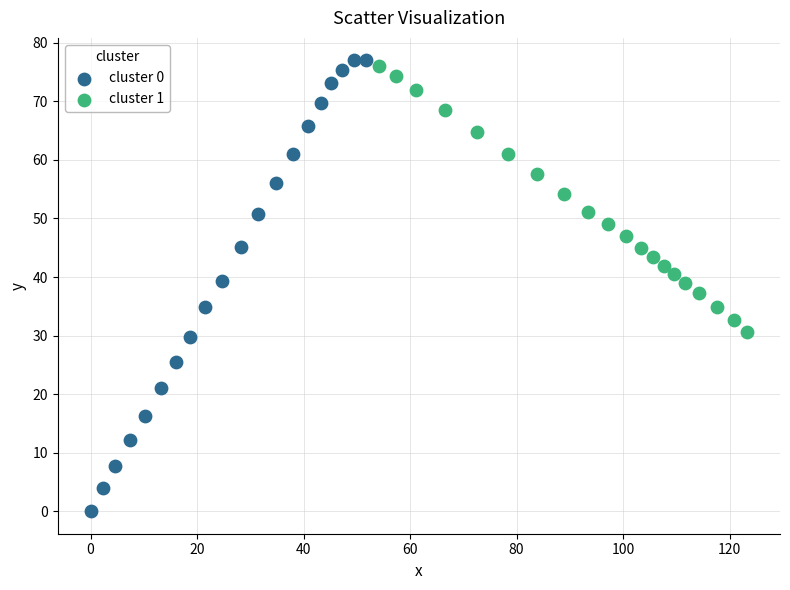

Which series has the widest spread of Y values?

cluster 0